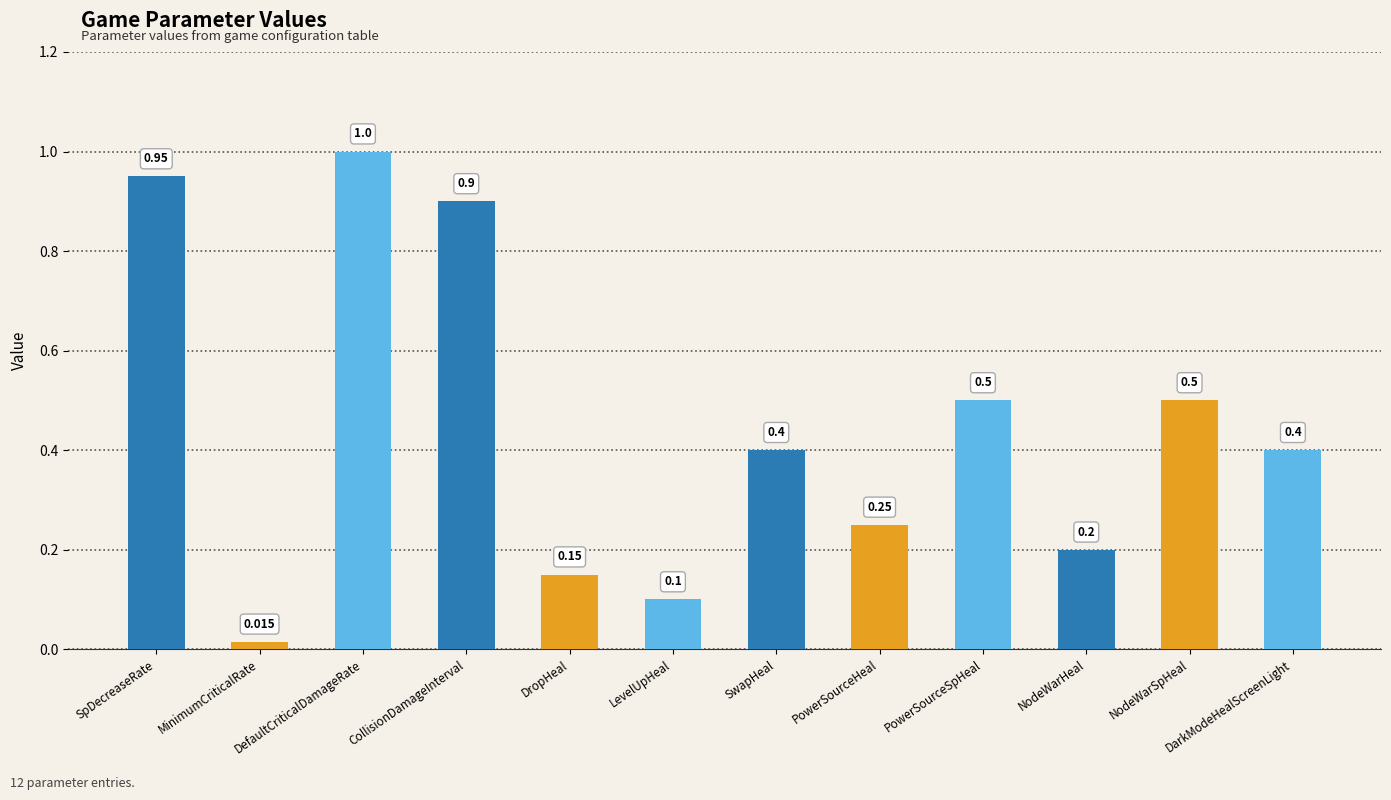

The chart shows a value of 0.3 at DarkModeHealScreenLight. True or false?

False